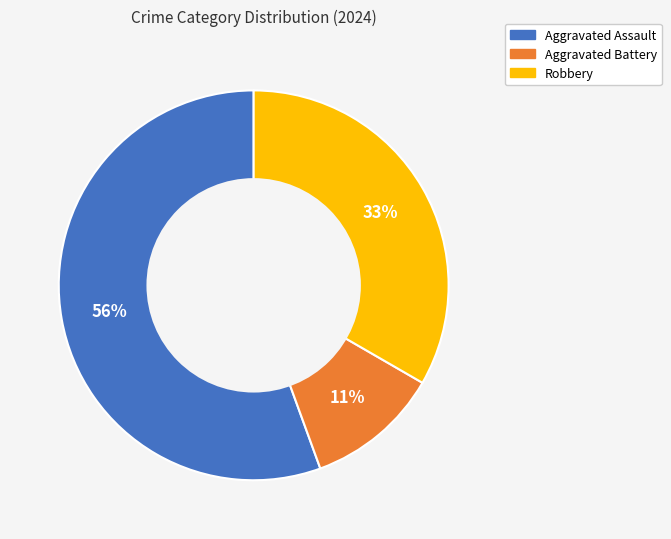

How many slices are in this pie chart?

3